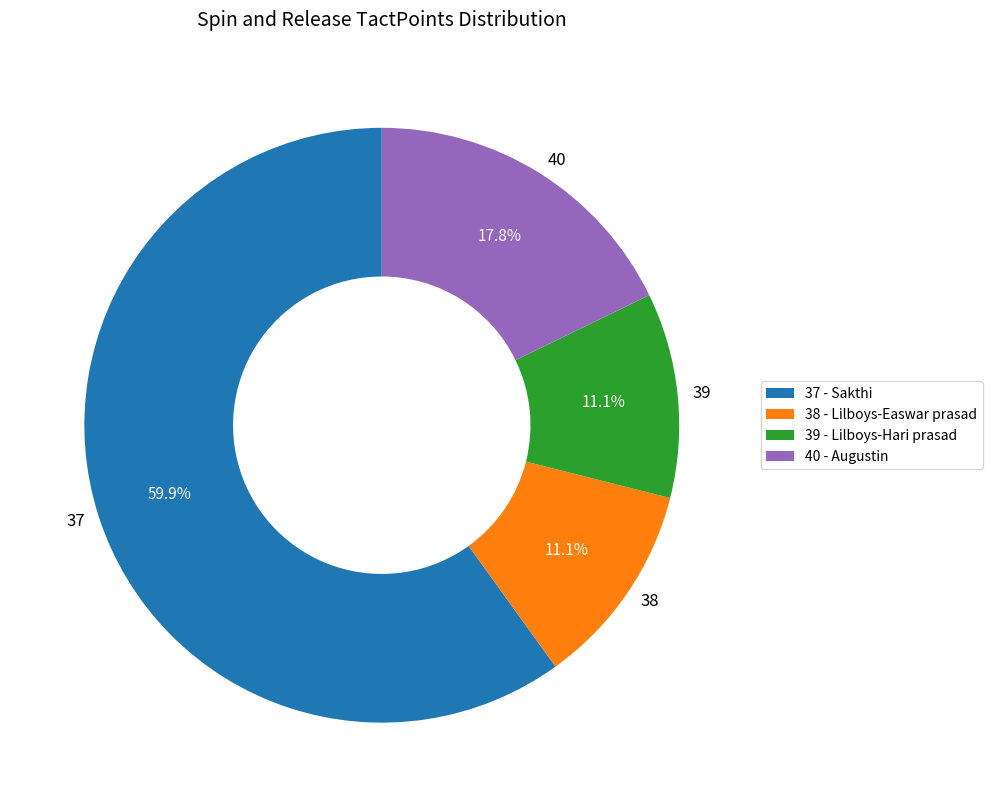

To the nearest percent, what portion does 39 represent?

11%